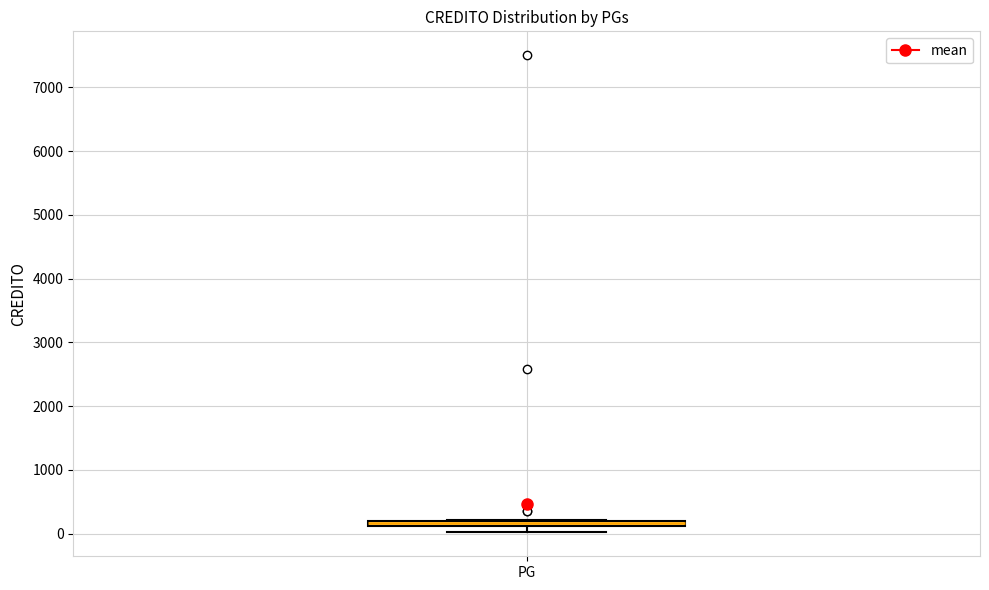

Where is the lower edge of the box for PG on the y-axis? The values are not printed on the chart, so give them approximately, as read against the axis.

100